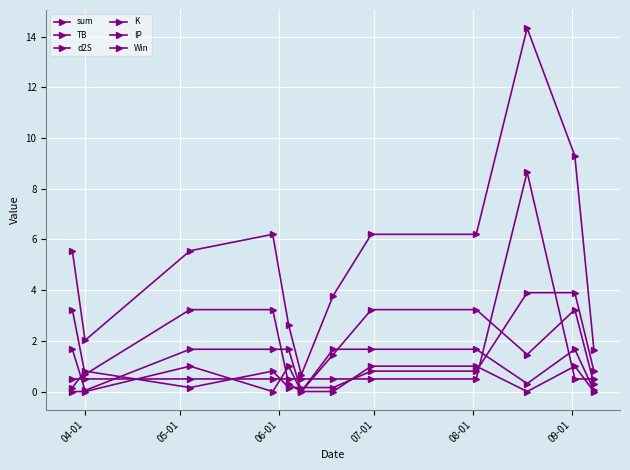

True or false: d2S has more than 2 interior local peaks.

False